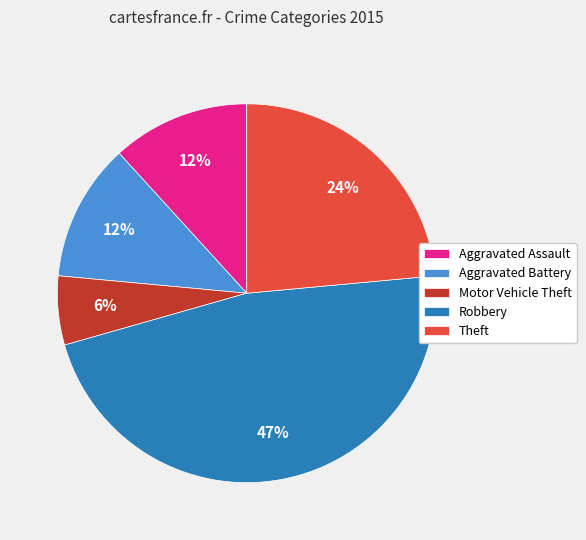

Is the sum of Aggravated Battery and Motor Vehicle Theft greater than half?

No